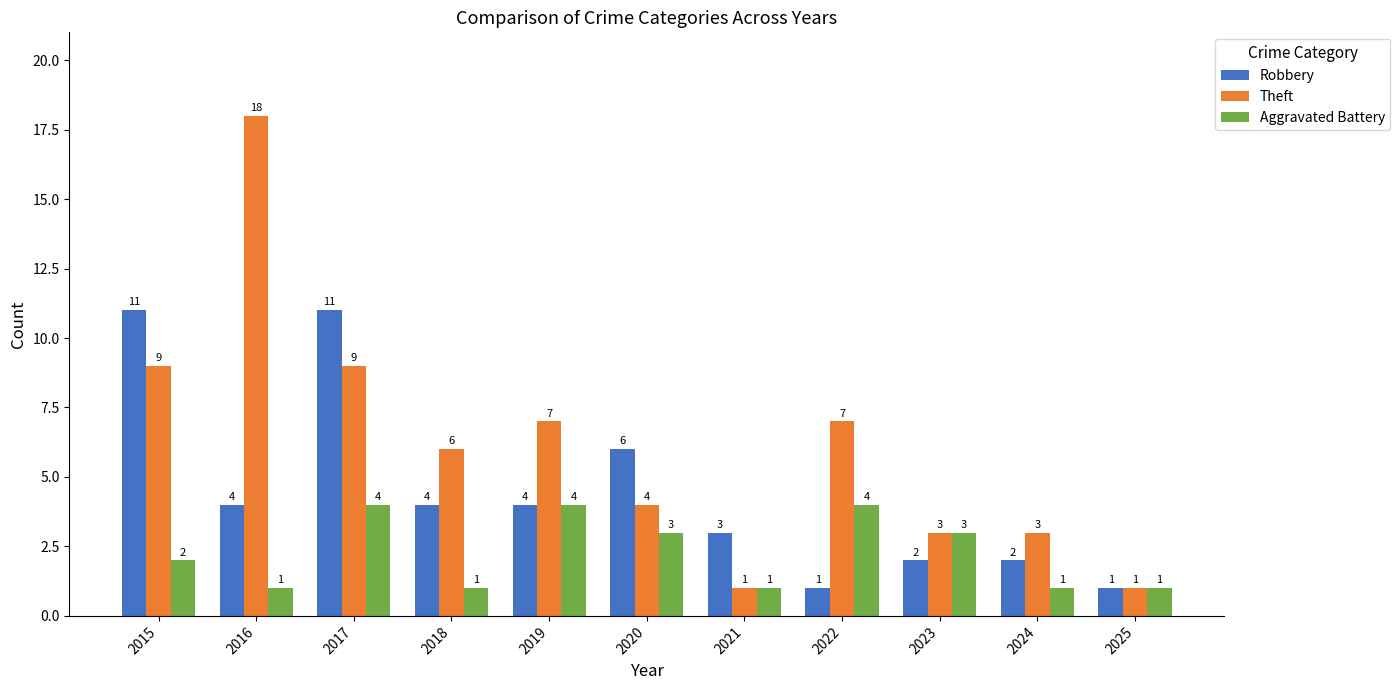

Which label corresponds to the largest value in the chart?

2016